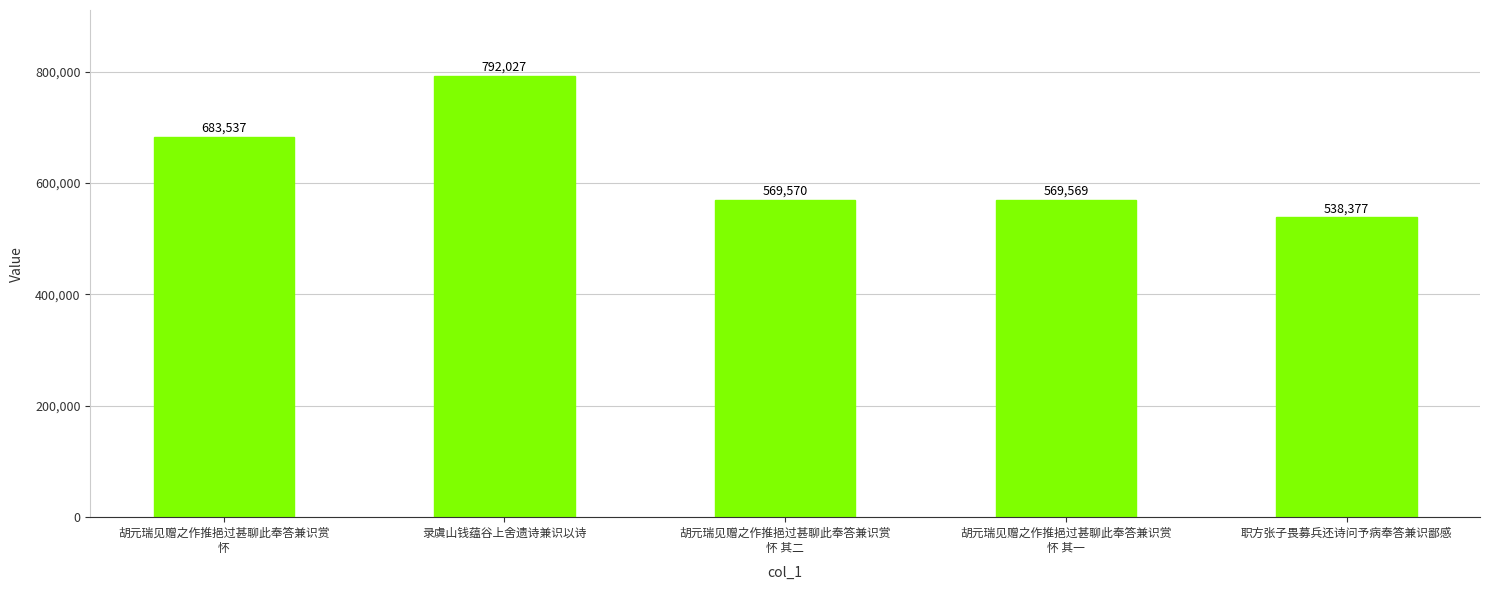

Rank the categories by value from highest to lowest.

录虞山钱蕴谷上舍遗诗兼识以诗, 胡元瑞见赠之作推挹过甚聊此奉答兼识赏
怀, 胡元瑞见赠之作推挹过甚聊此奉答兼识赏
怀 其二, 胡元瑞见赠之作推挹过甚聊此奉答兼识赏
怀 其一, 职方张子畏募兵还诗问予病奉答兼识鄙感